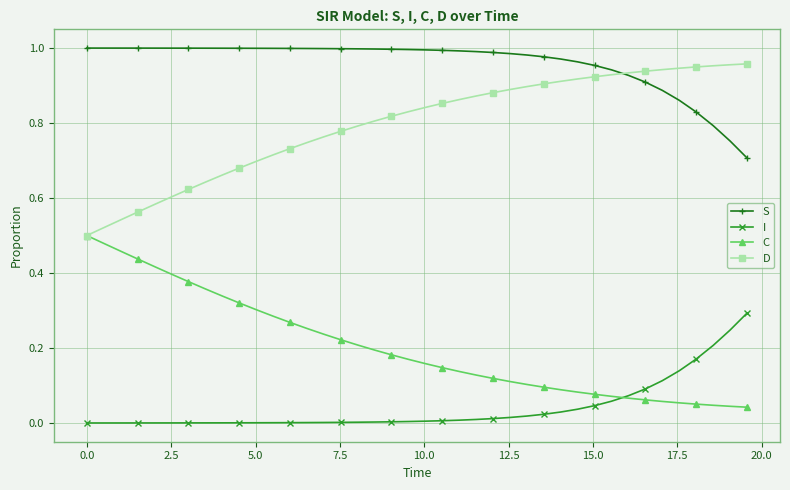

List the series in order of their overall mean, highest first.

S, D, C, I